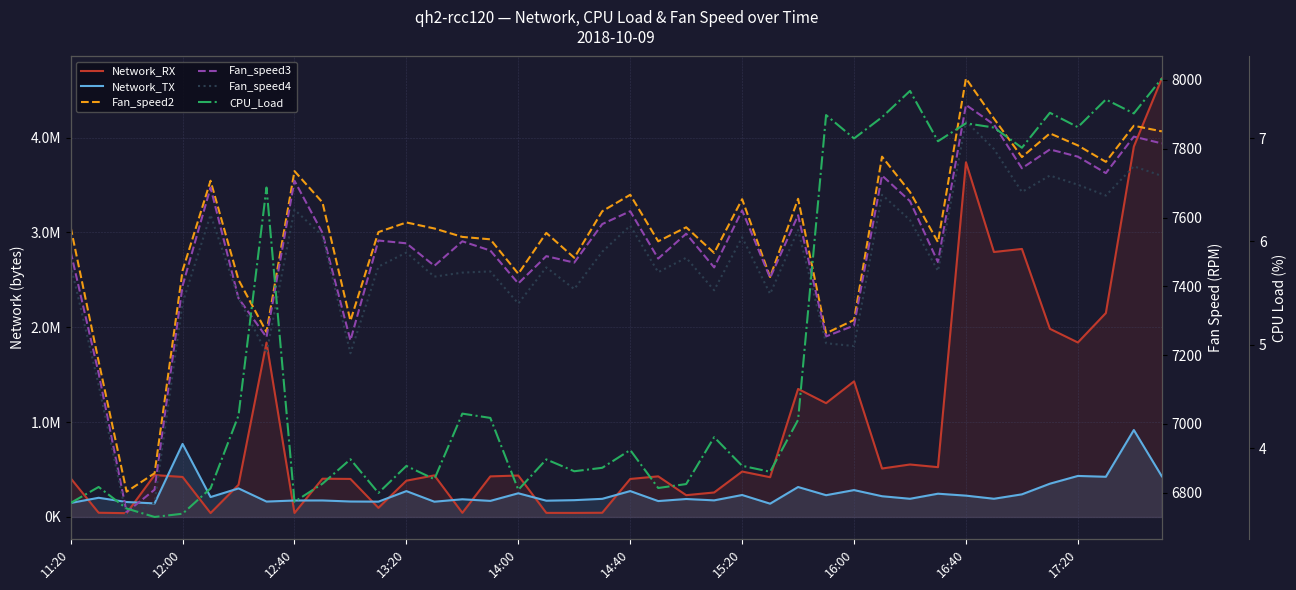

What position from the left is 17:20?

37